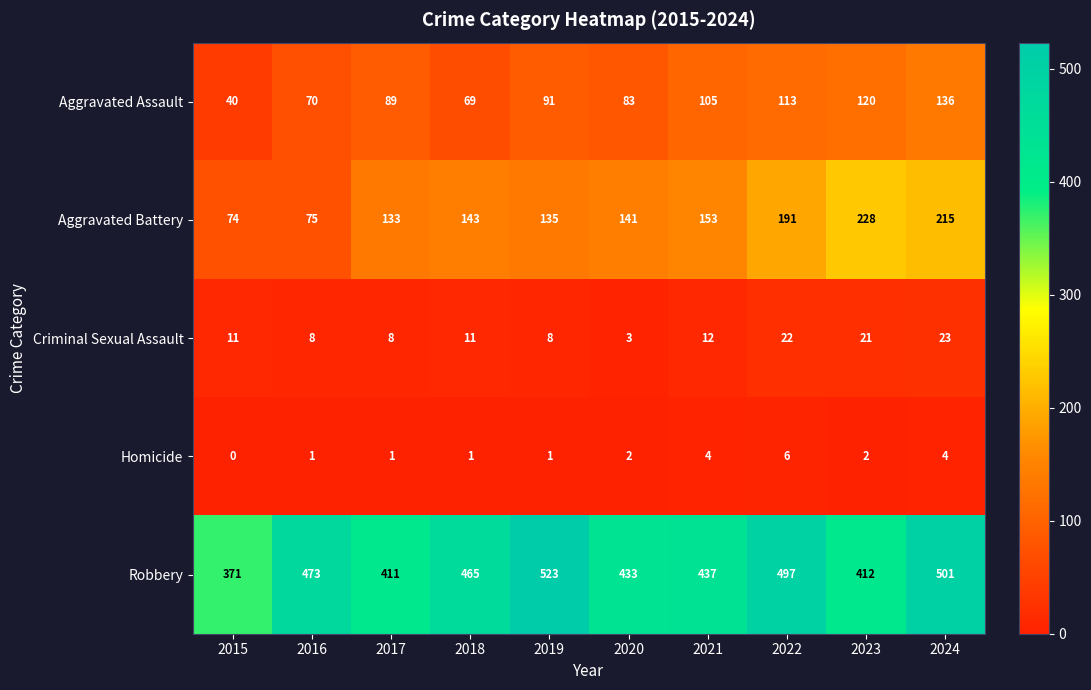

What is the difference between the highest and lowest values at 2021?

433